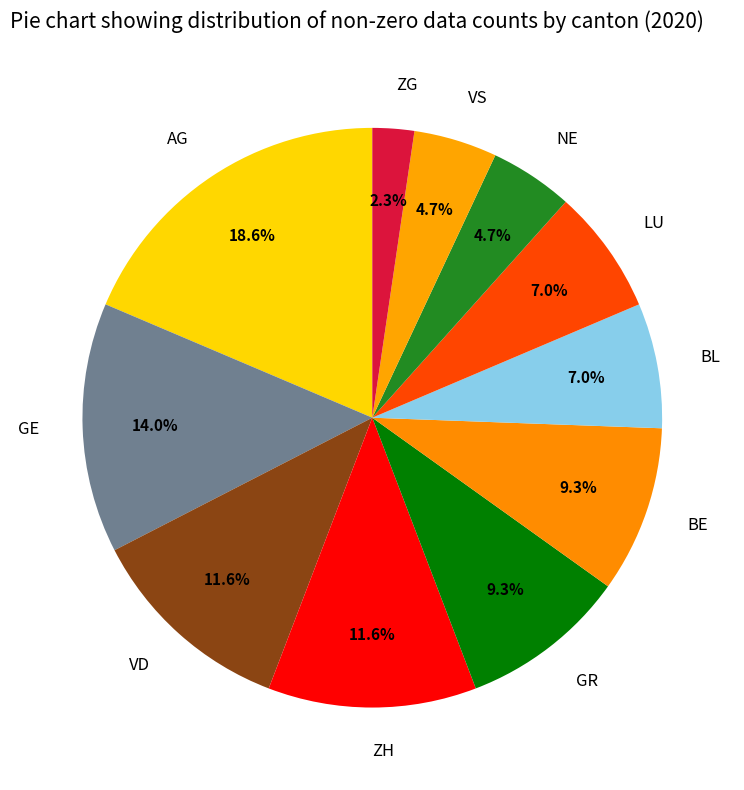

What percentage is the NE slice, to the nearest percent?

5%